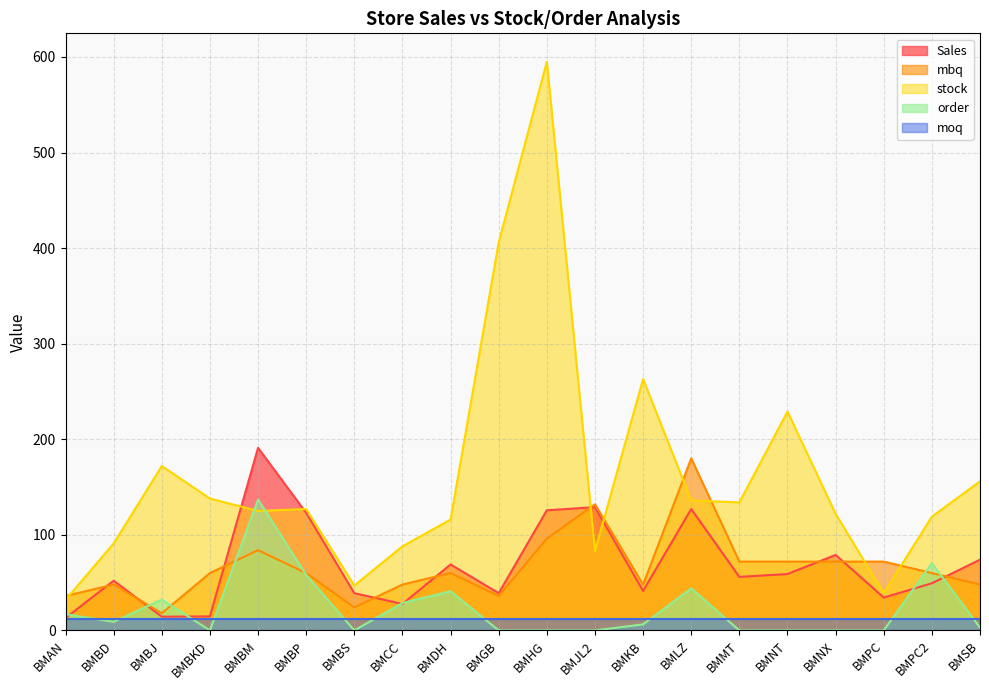

How many values in the order series are below 6?

10